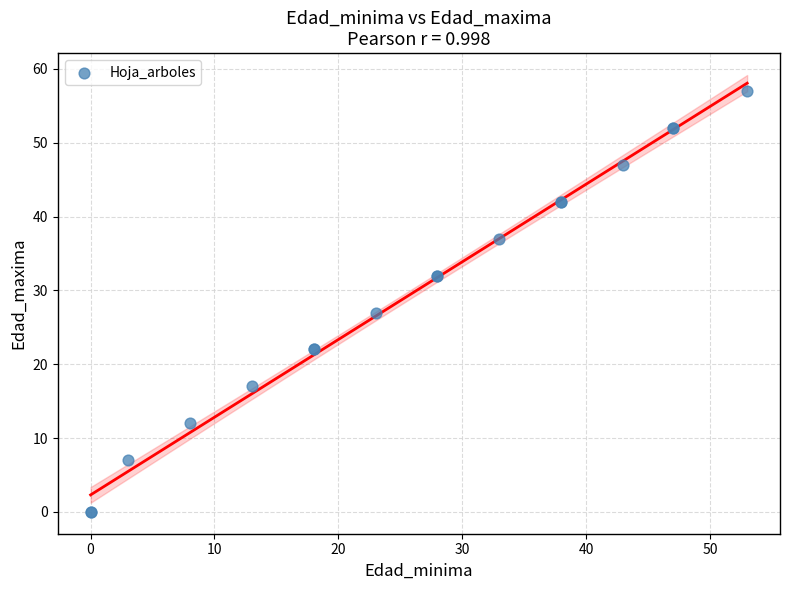

What Y value in the scatter plot is closest to 28?

27